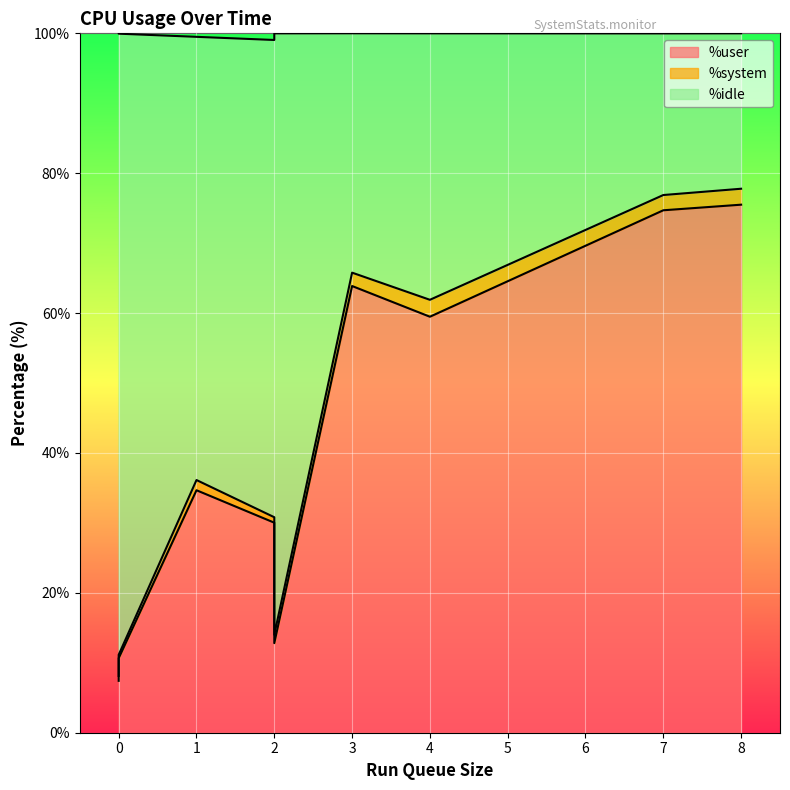

What is the value of the %idle point at the 7th from the left?

34.2